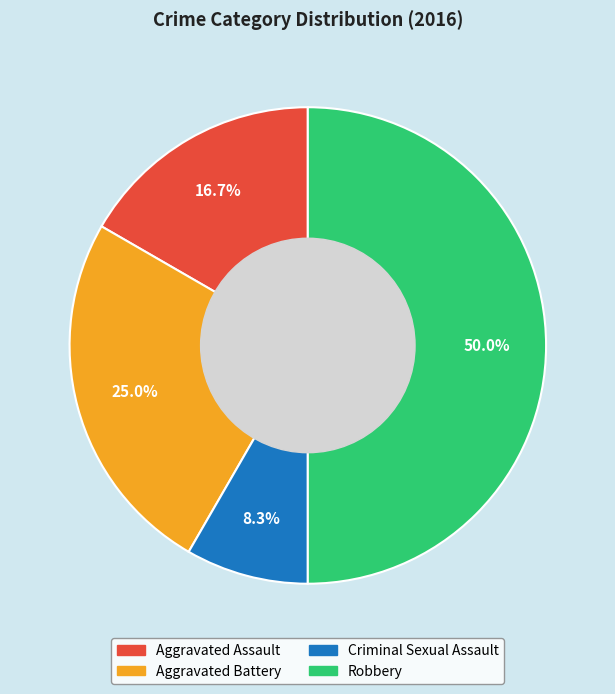

How many slices are in this pie chart?

4